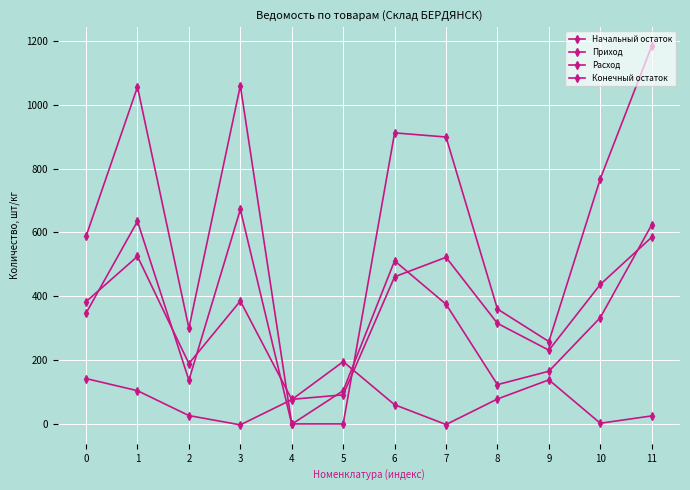

What is the total value across all series at 1?

2320